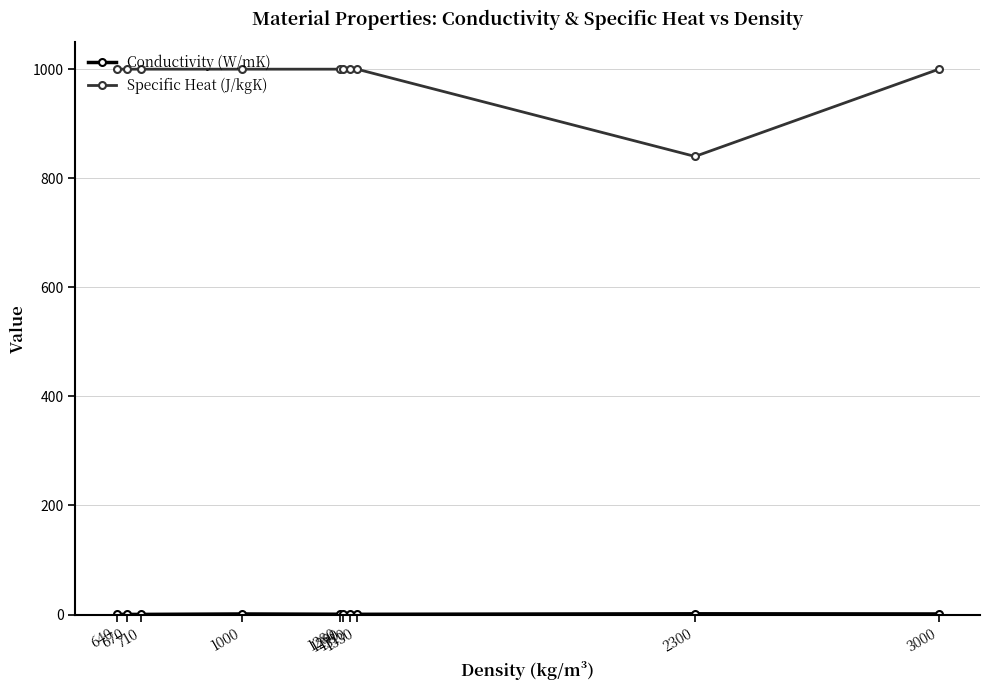

At how many categories does at least one series exceed 714?

10